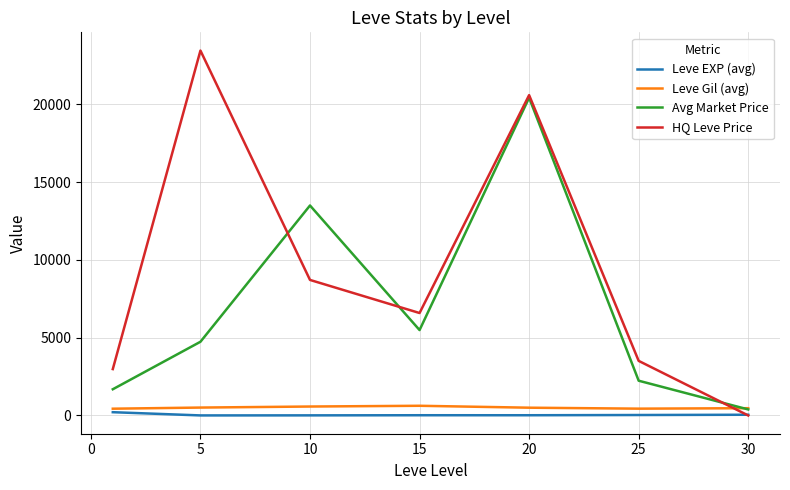

At how many categories does at least one series exceed 12741?

3